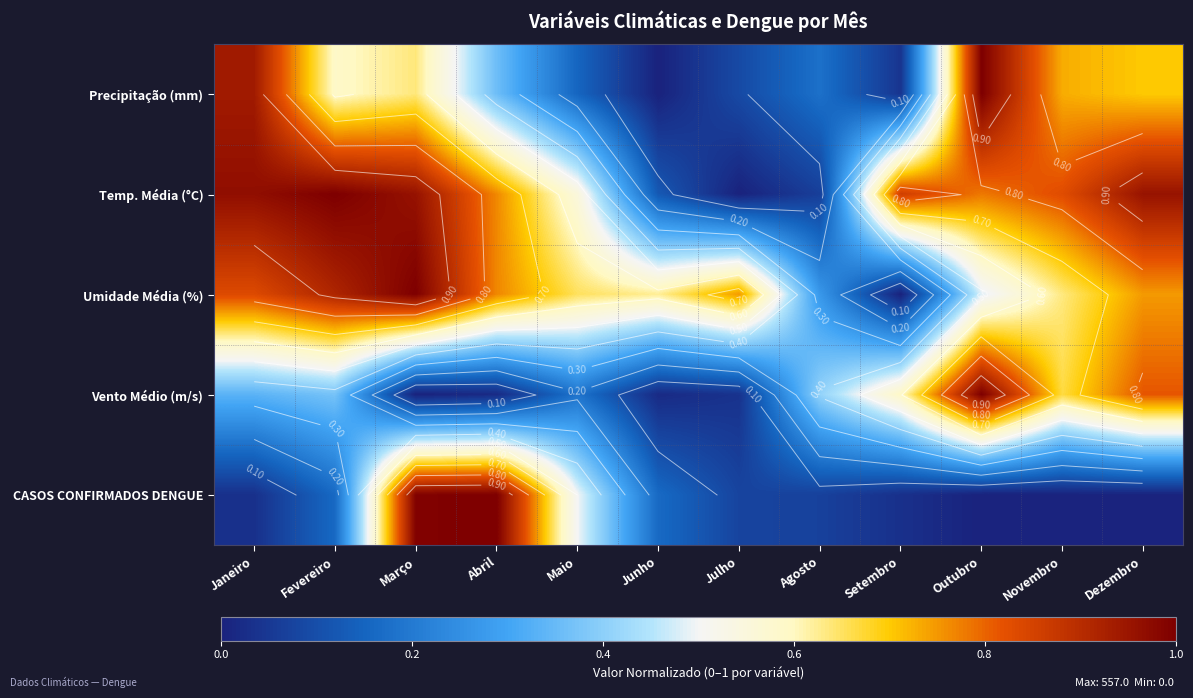

What is the maximum value for Vento Médio (m/s)?

1.0